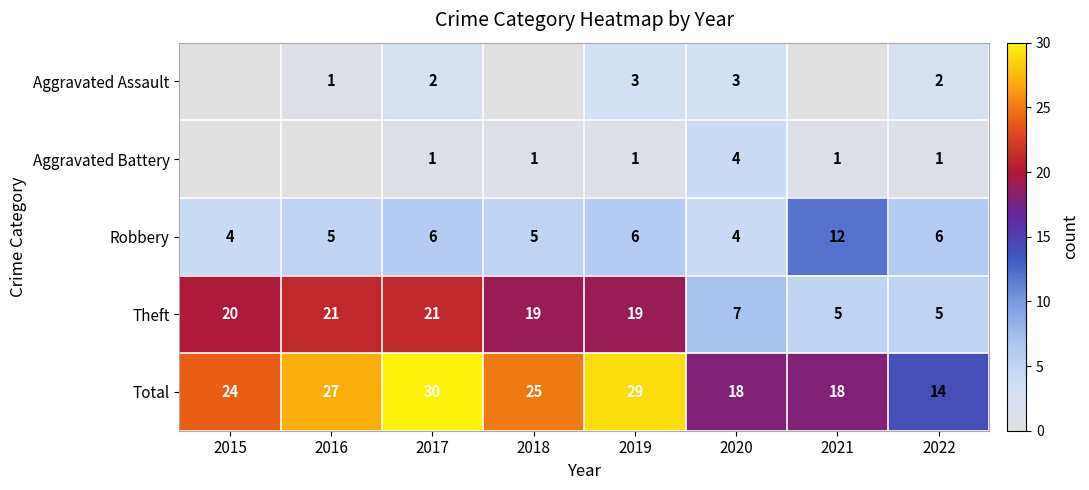

True or false: Theft has a value of 19 at 2018.

True